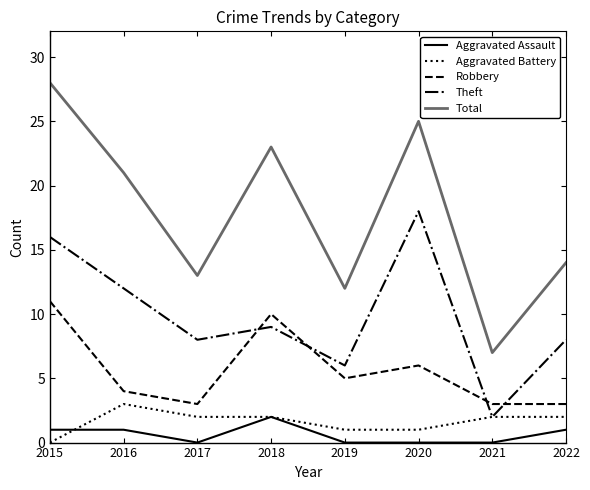

Reading left to right, extract all data points from this chart.

Aggravated Assault: 1	1	0	2	0	0	0	1
Aggravated Battery: 0	3	2	2	1	1	2	2
Robbery: 11	4	3	10	5	6	3	3
Theft: 16	12	8	9	6	18	2	8
Total: 28	21	13	23	12	25	7	14